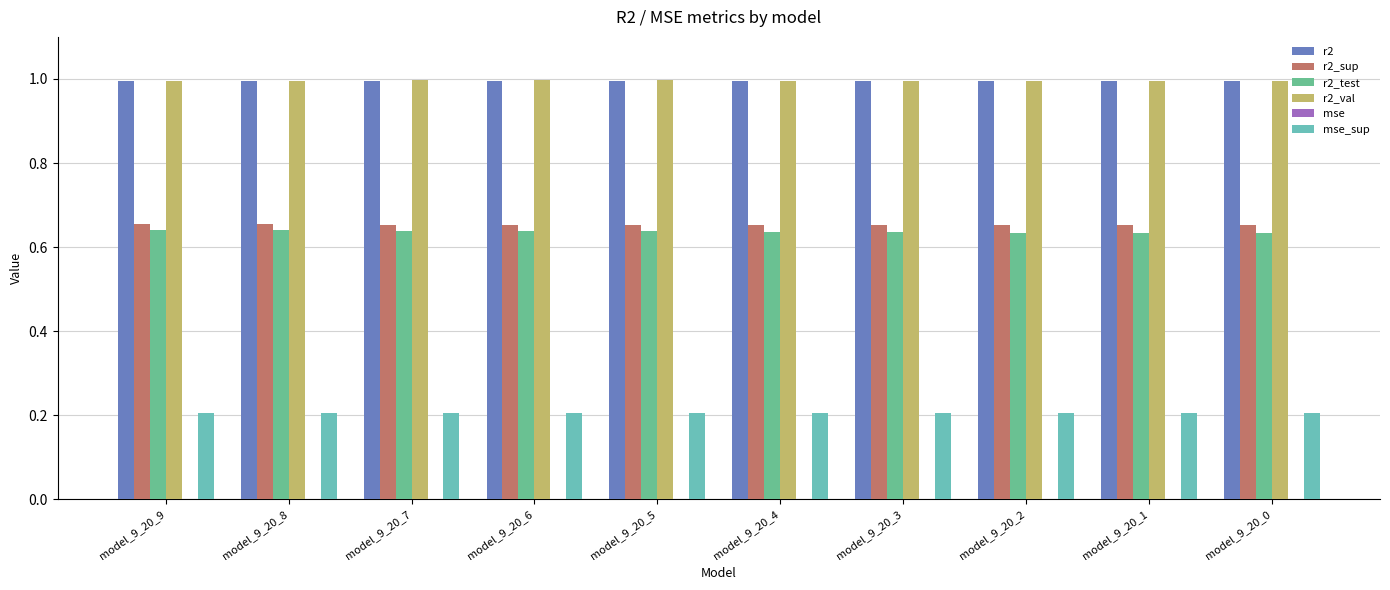

How many data points does each series have?

10